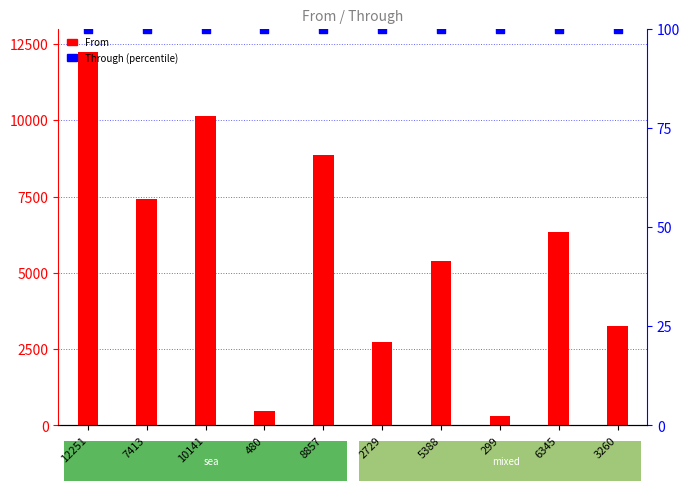

Which series has the largest total across all categories?

From